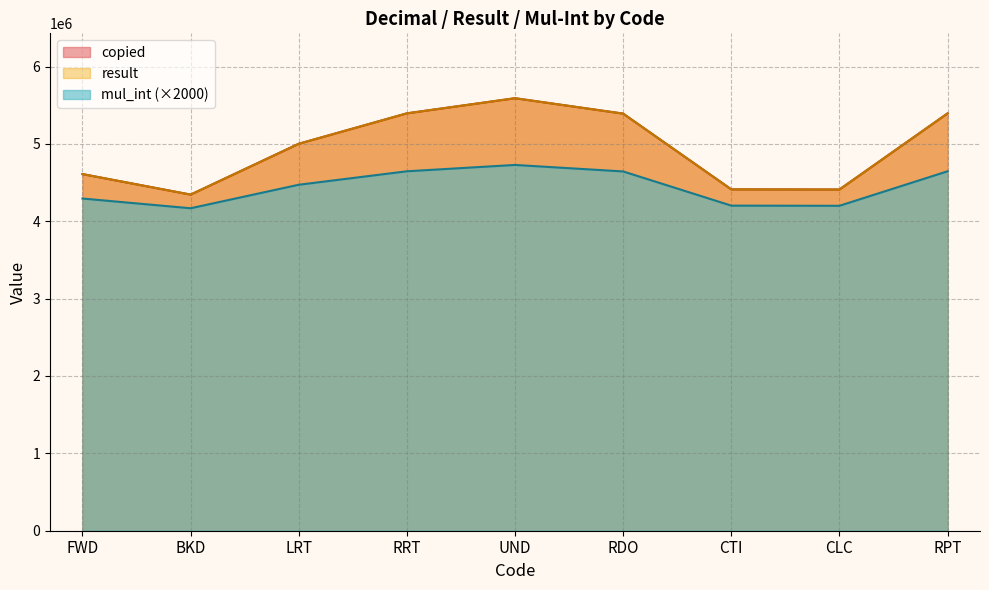

What is the difference between the result values at FWD and RPT?

784656